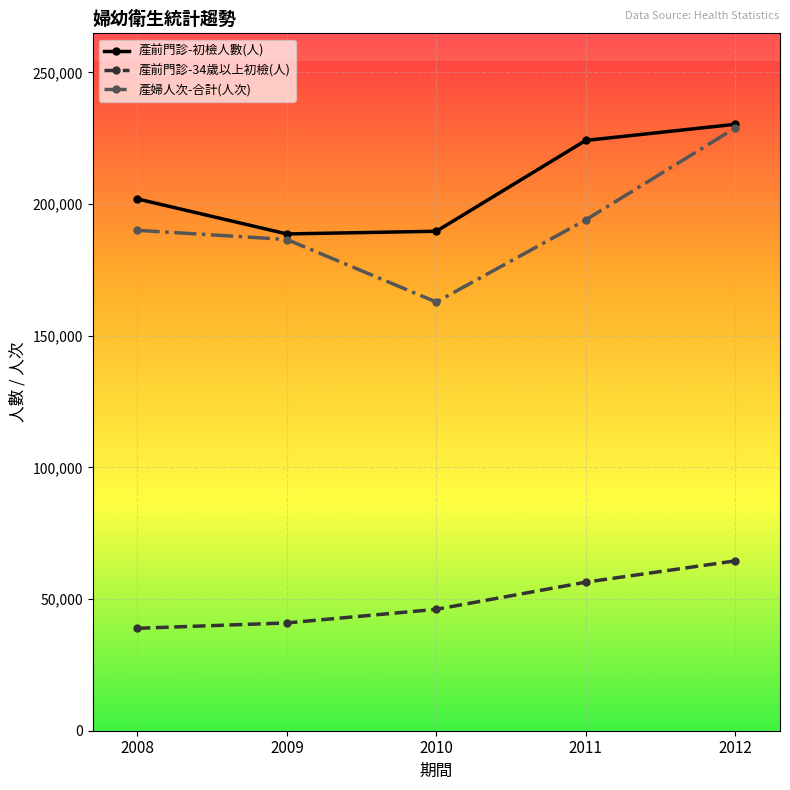

True or false: 產前門診-初檢人數(人) has a value of 323888 at 2008.

False